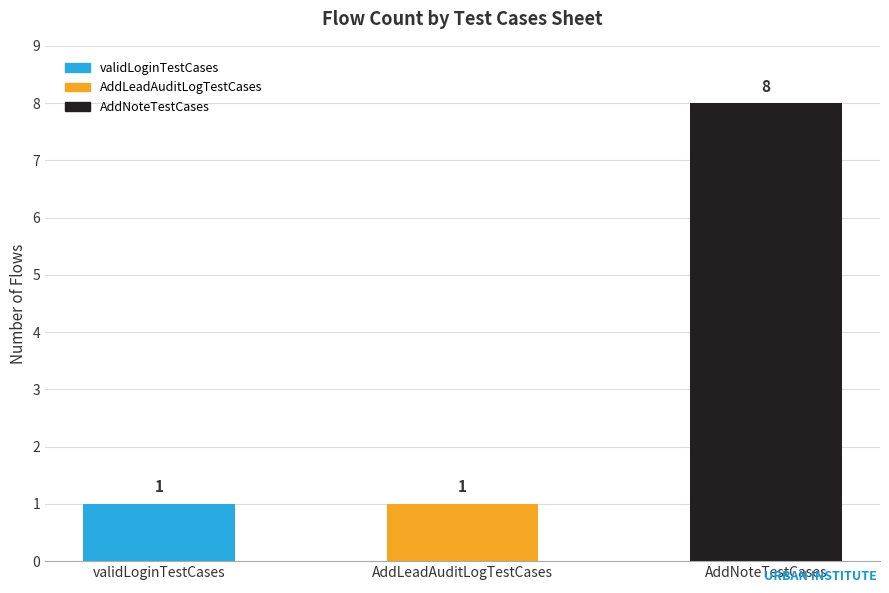

How many bars are there in total?

3